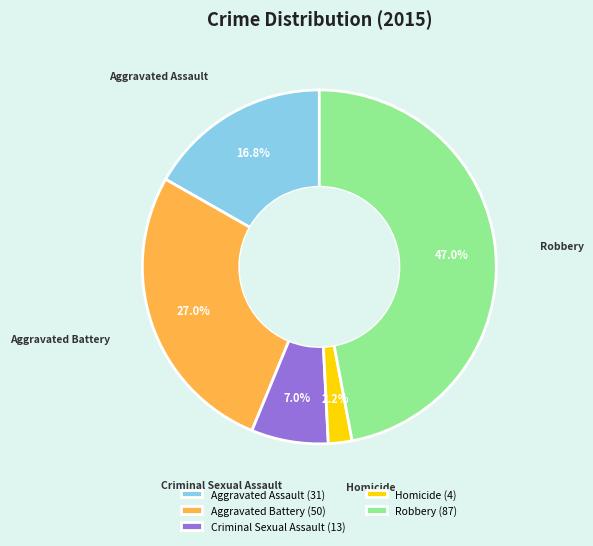

Which category has the biggest portion of the pie?

Robbery